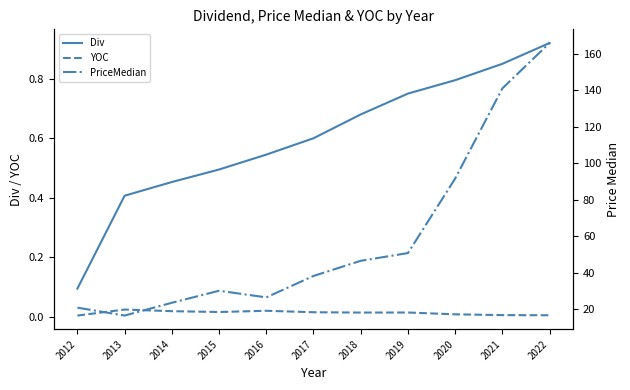

Which series has the largest total across all categories?

PriceMedian